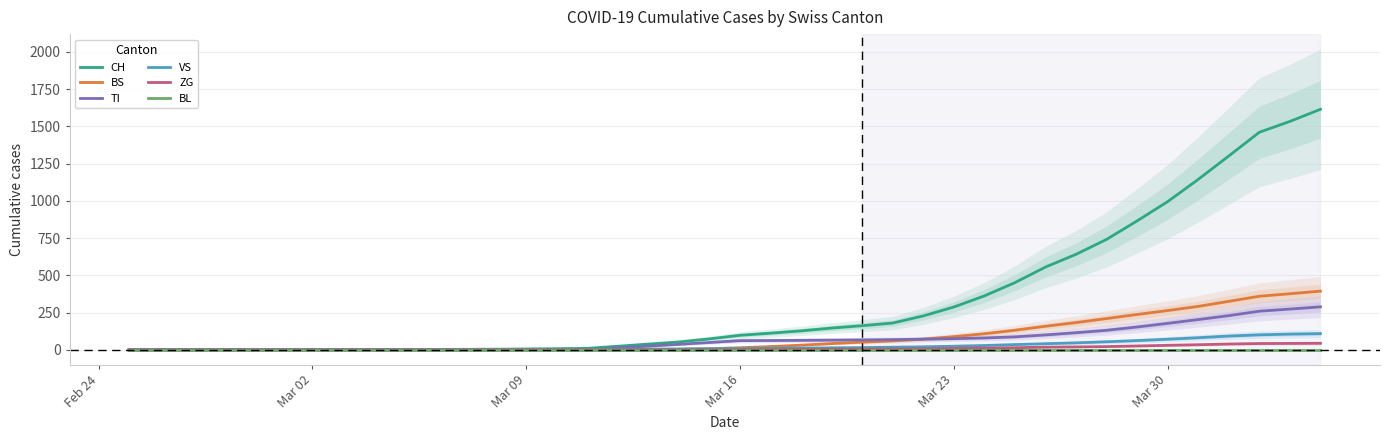

Which category has the lowest value in the TI series?

Feb 24